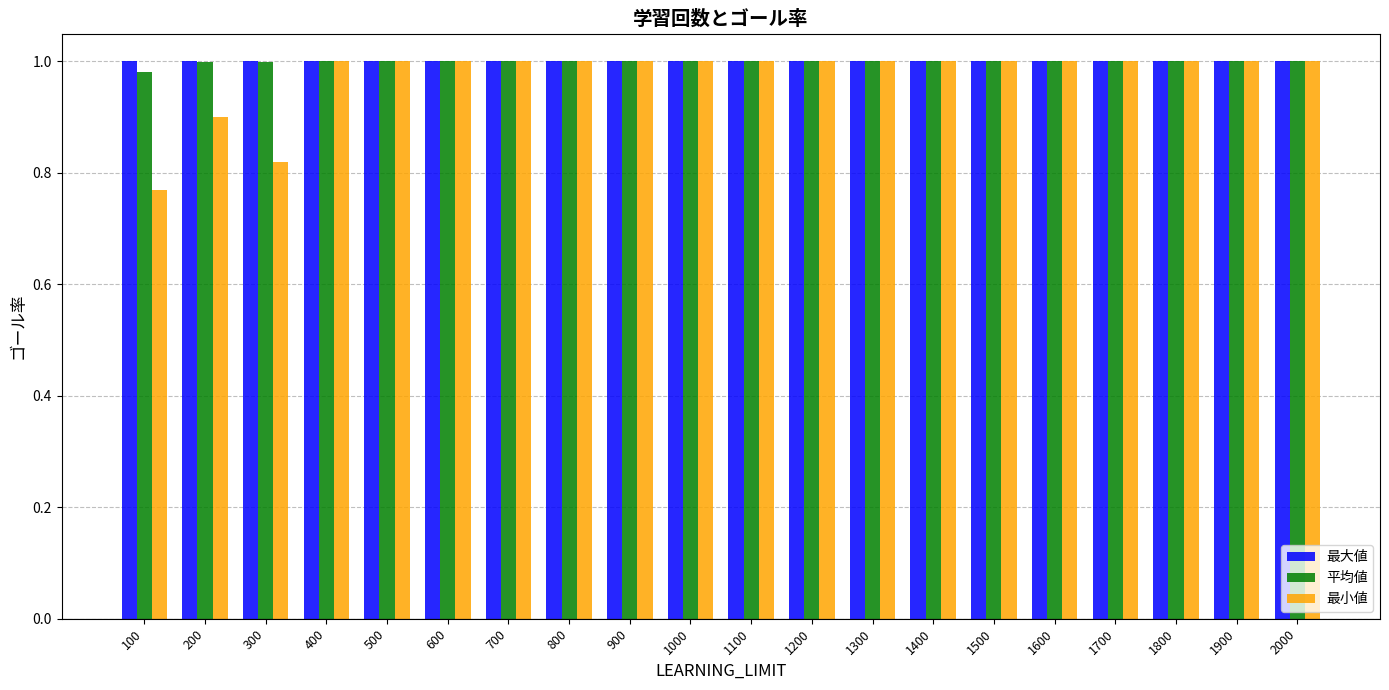

Are the bars horizontal?

No